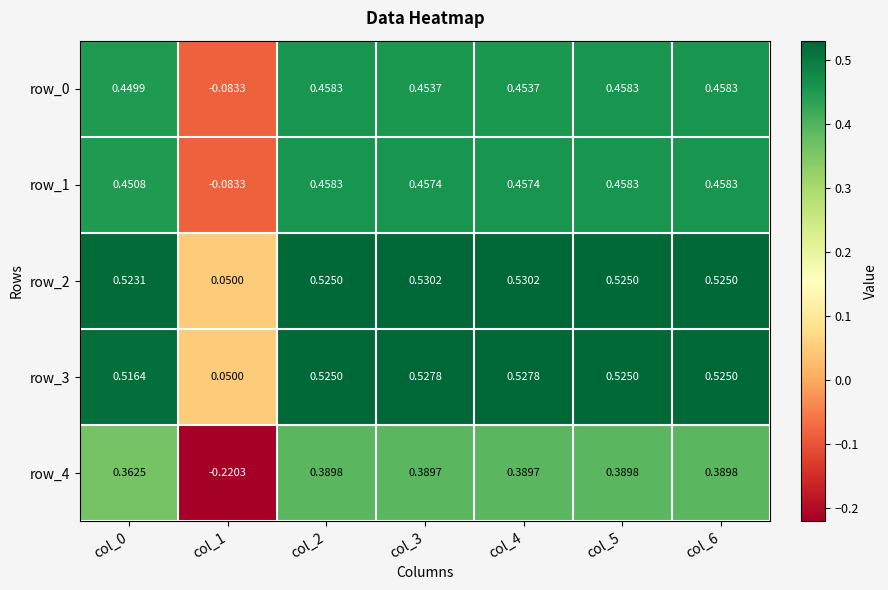

Is the value of row_0 at col_5 greater than the value of row_3 at col_5?

No